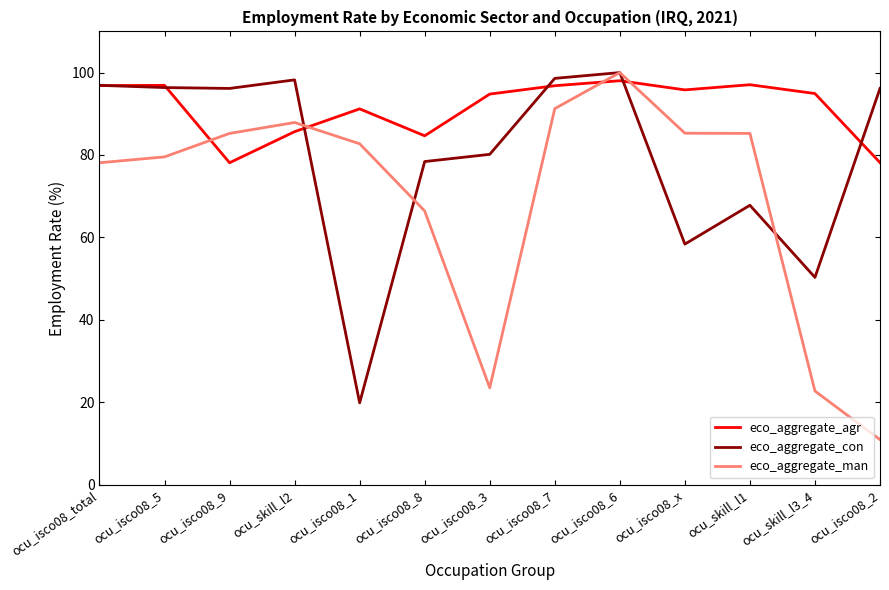

True or false: eco_aggregate_man has a value of 14.7 at ocu_isco08_3.

False